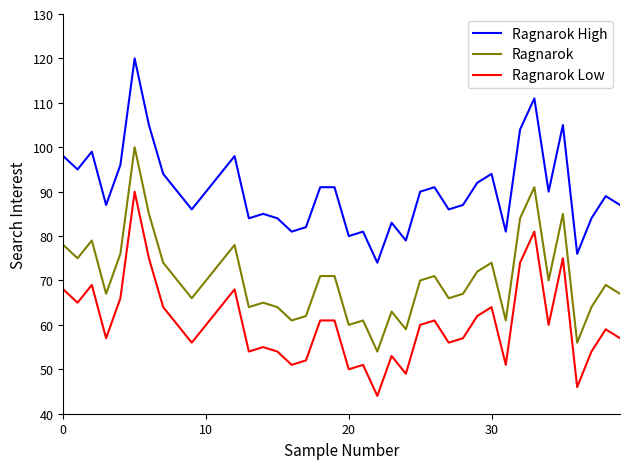

What is the difference between the maximum and minimum values in the Ragnarok series?

46